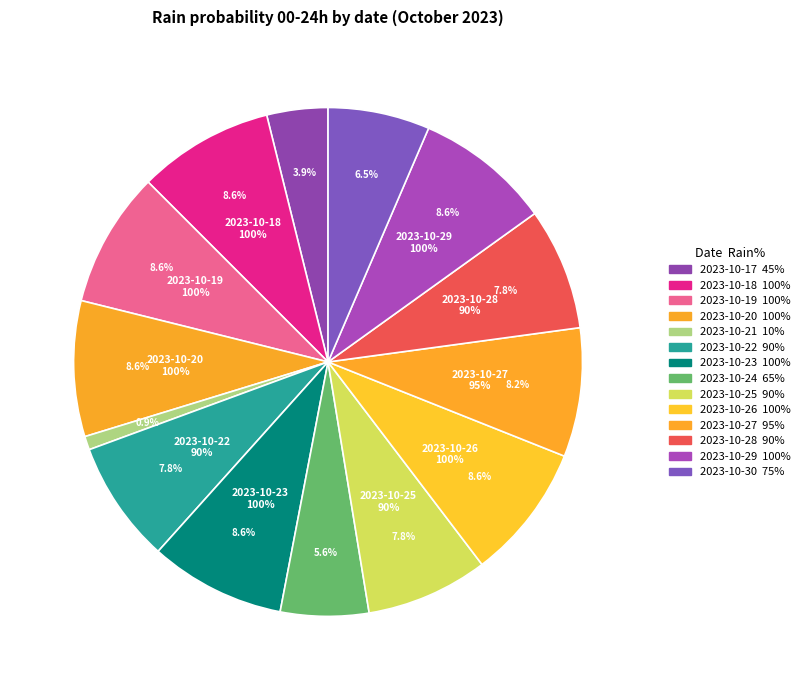

Does any single category account for the majority?

No